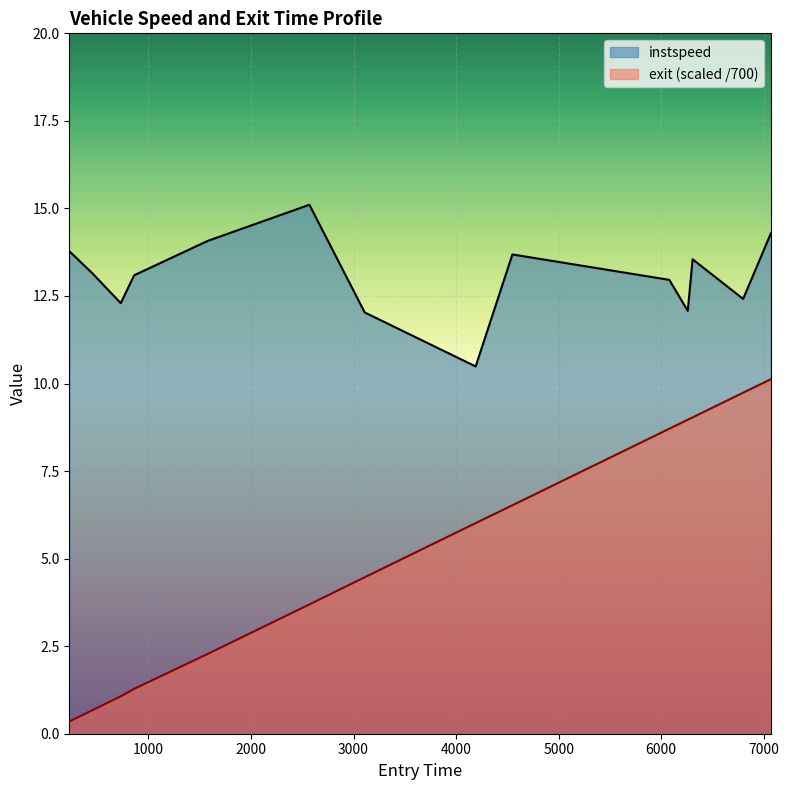

What is the smallest value displayed?

0.3